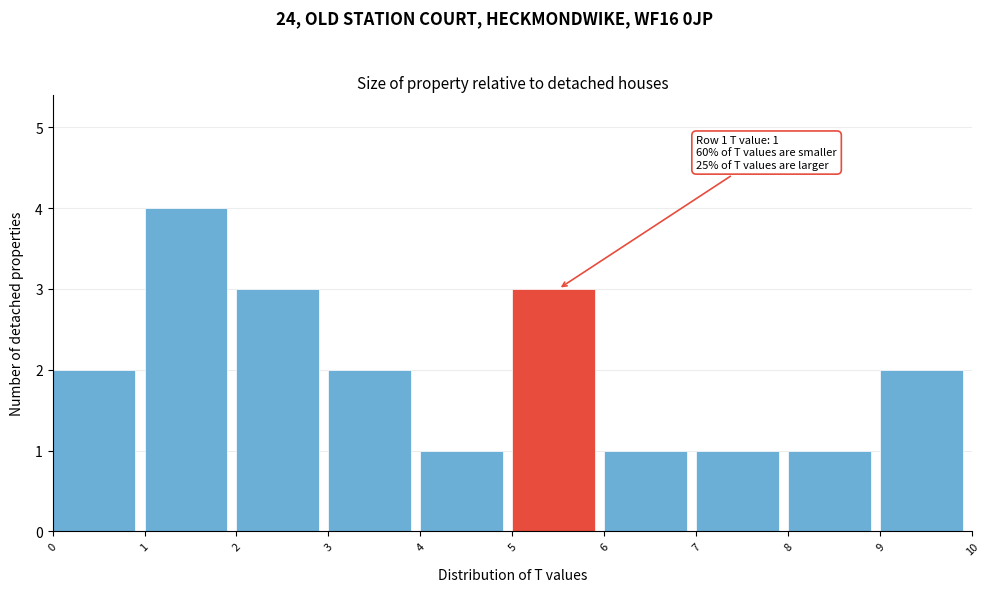

Which range on the x-axis has the tallest bar?

1 to 2